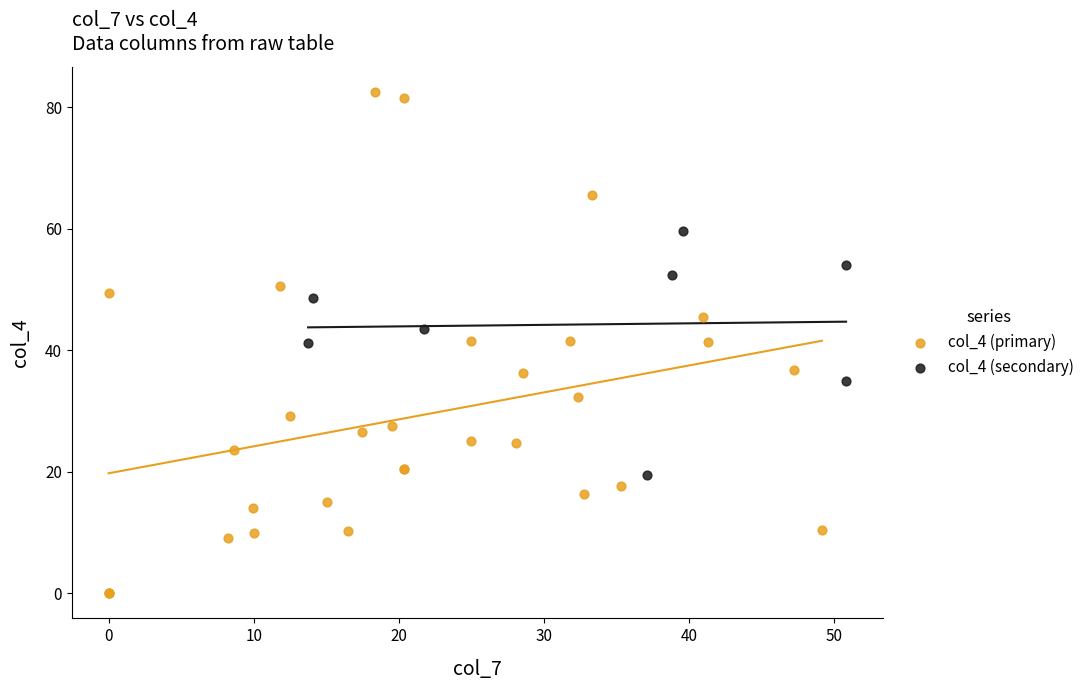

Which series has the widest spread of Y values?

col_4 (primary)